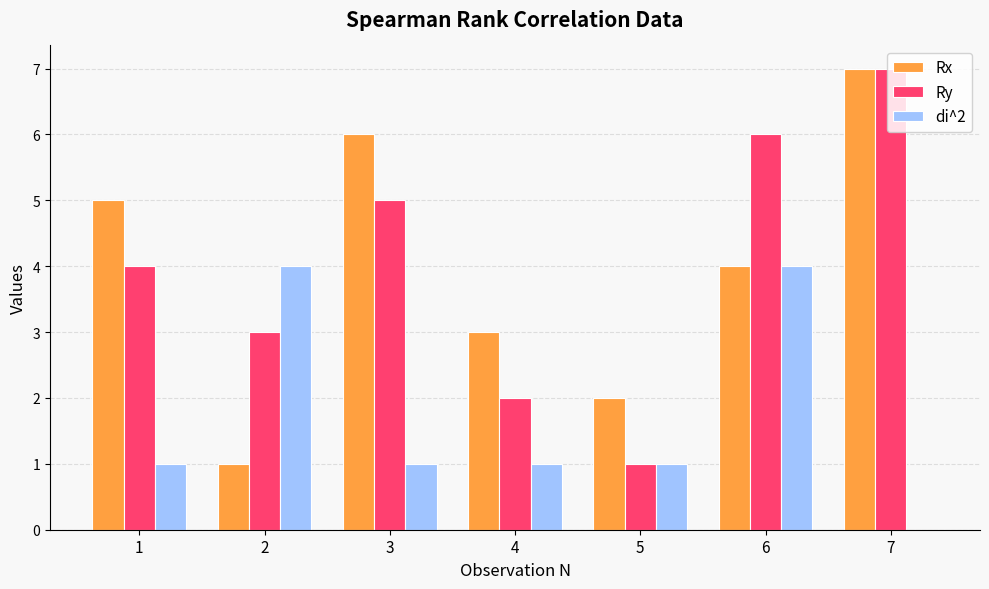

Which category has the highest value across all series?

7